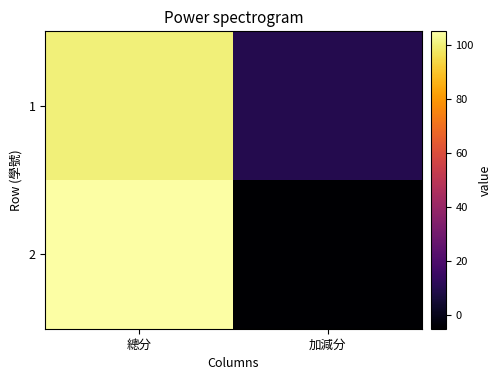

Reading right to left, what are all the values shown in this chart?

1: 加減分=10	總分=100
2: 加減分=-5	總分=105